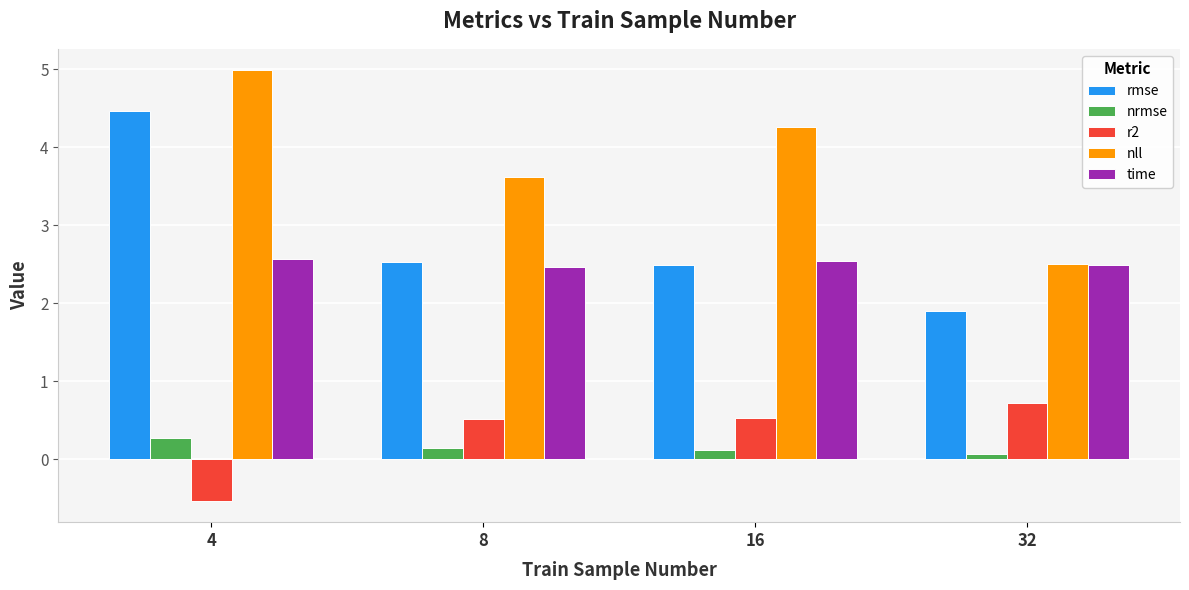

Which series has the largest range (max minus min)?

rmse